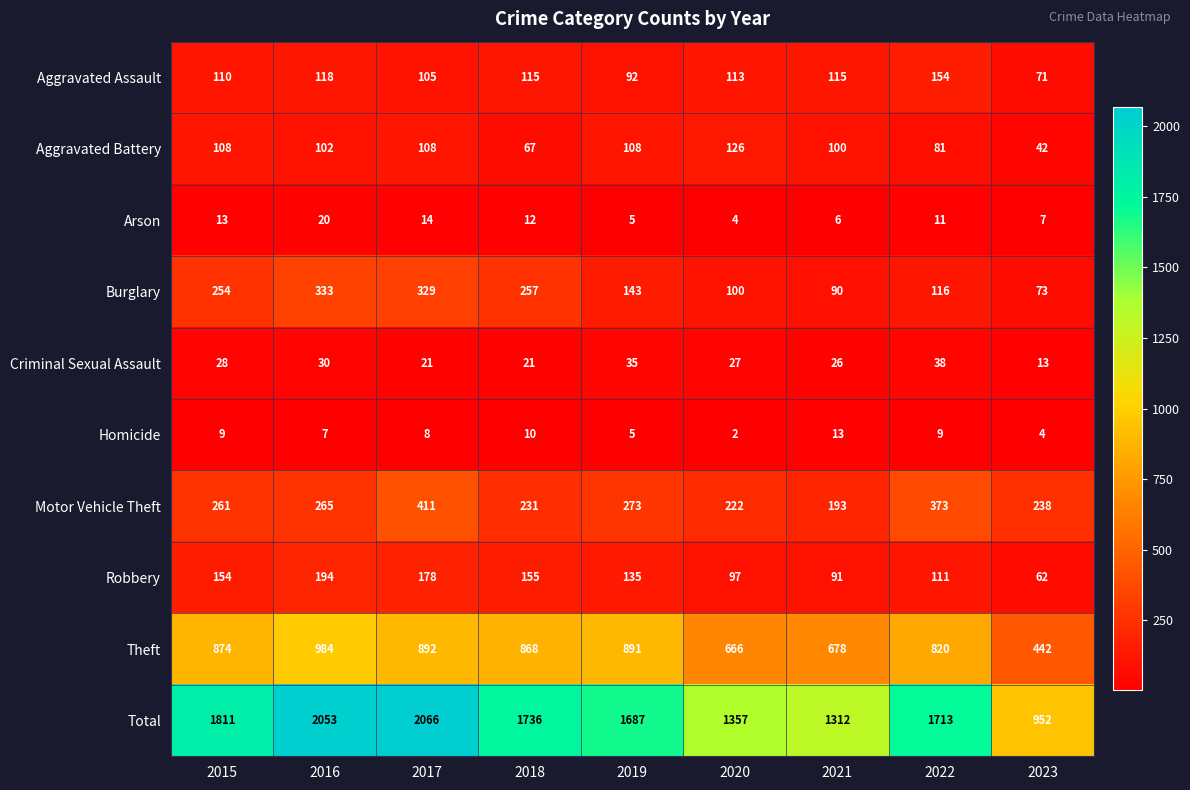

How many categories are shown in the chart?

9